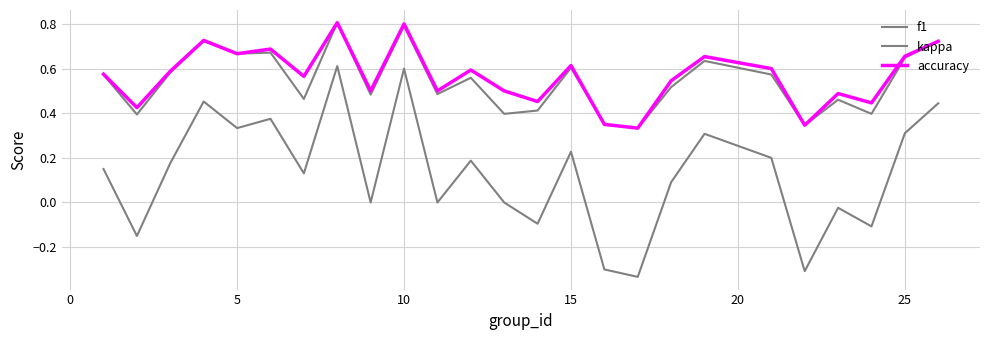

Does the chart display data point markers on the line(s)?

No